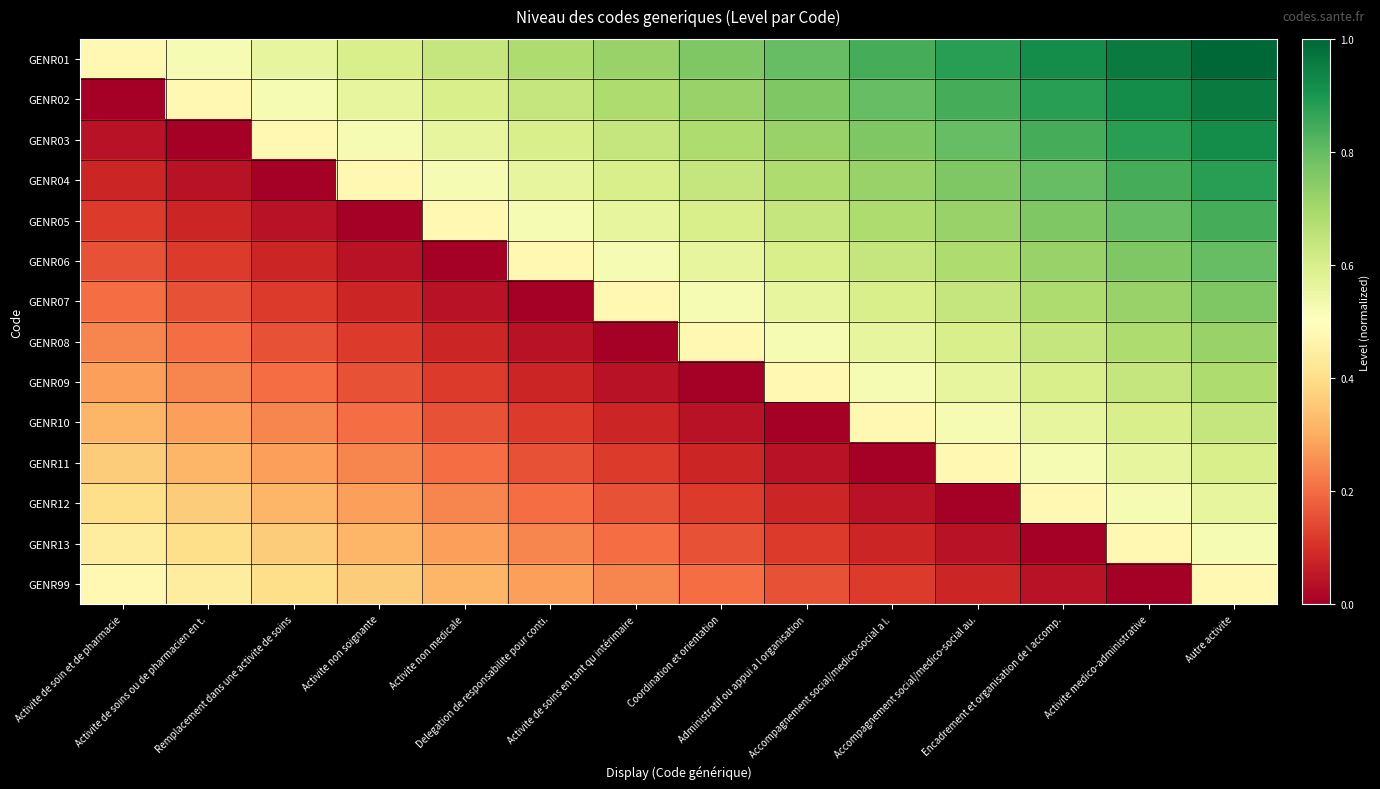

What is the spread (max minus min) of values at Accompagnement social/medico-social a l.?

0.8